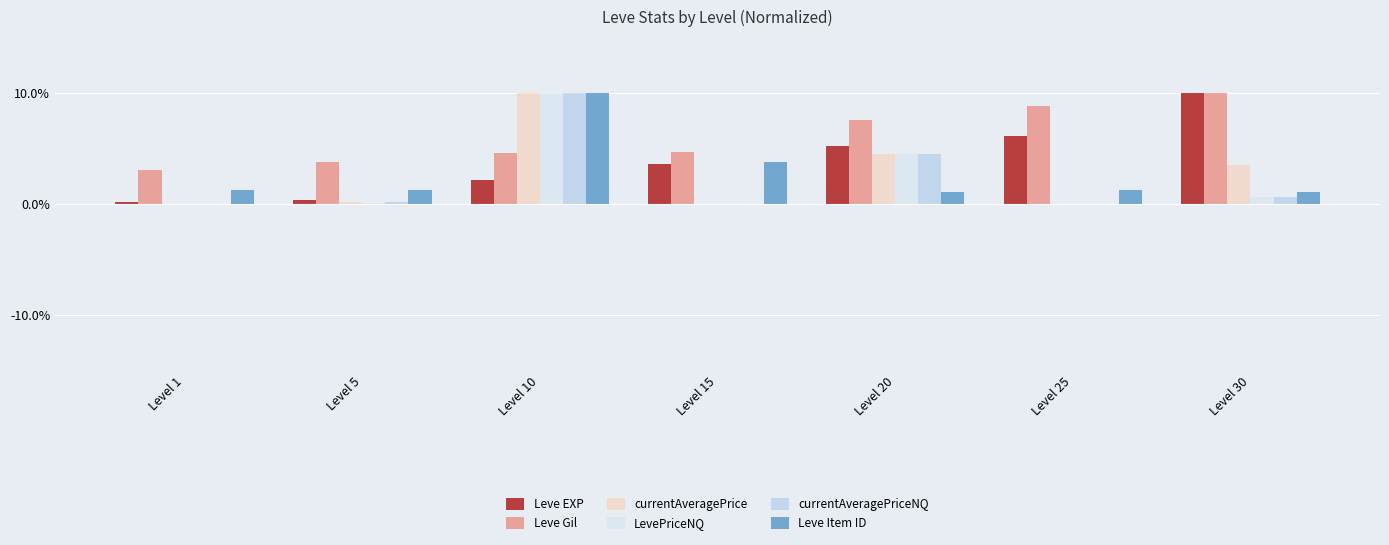

What is the maximum value shown in the chart?

10.0